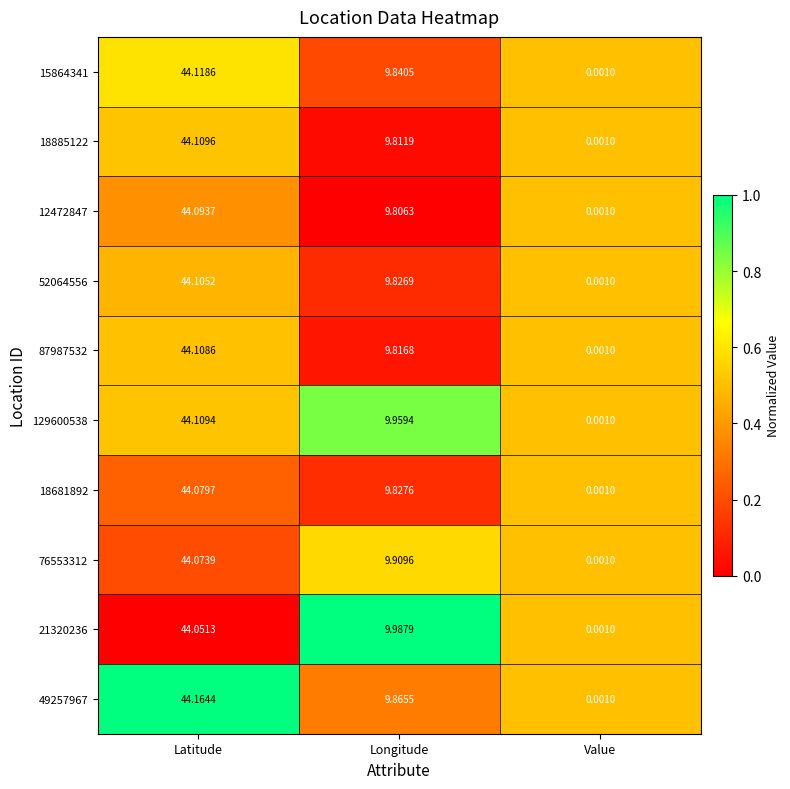

At which category is the sum across all series the highest?

Latitude